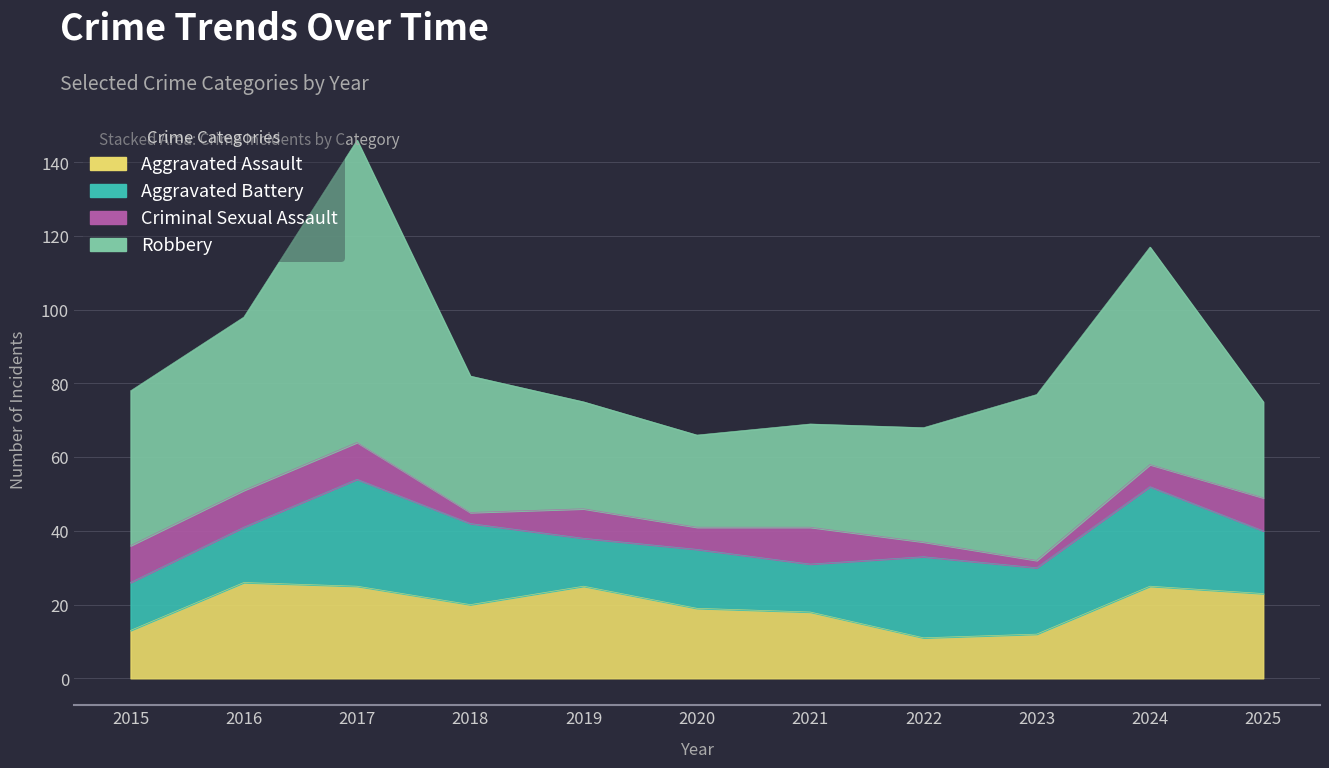

Is the value of Aggravated Assault at 2023 greater than the value of Aggravated Battery at 2019?

No